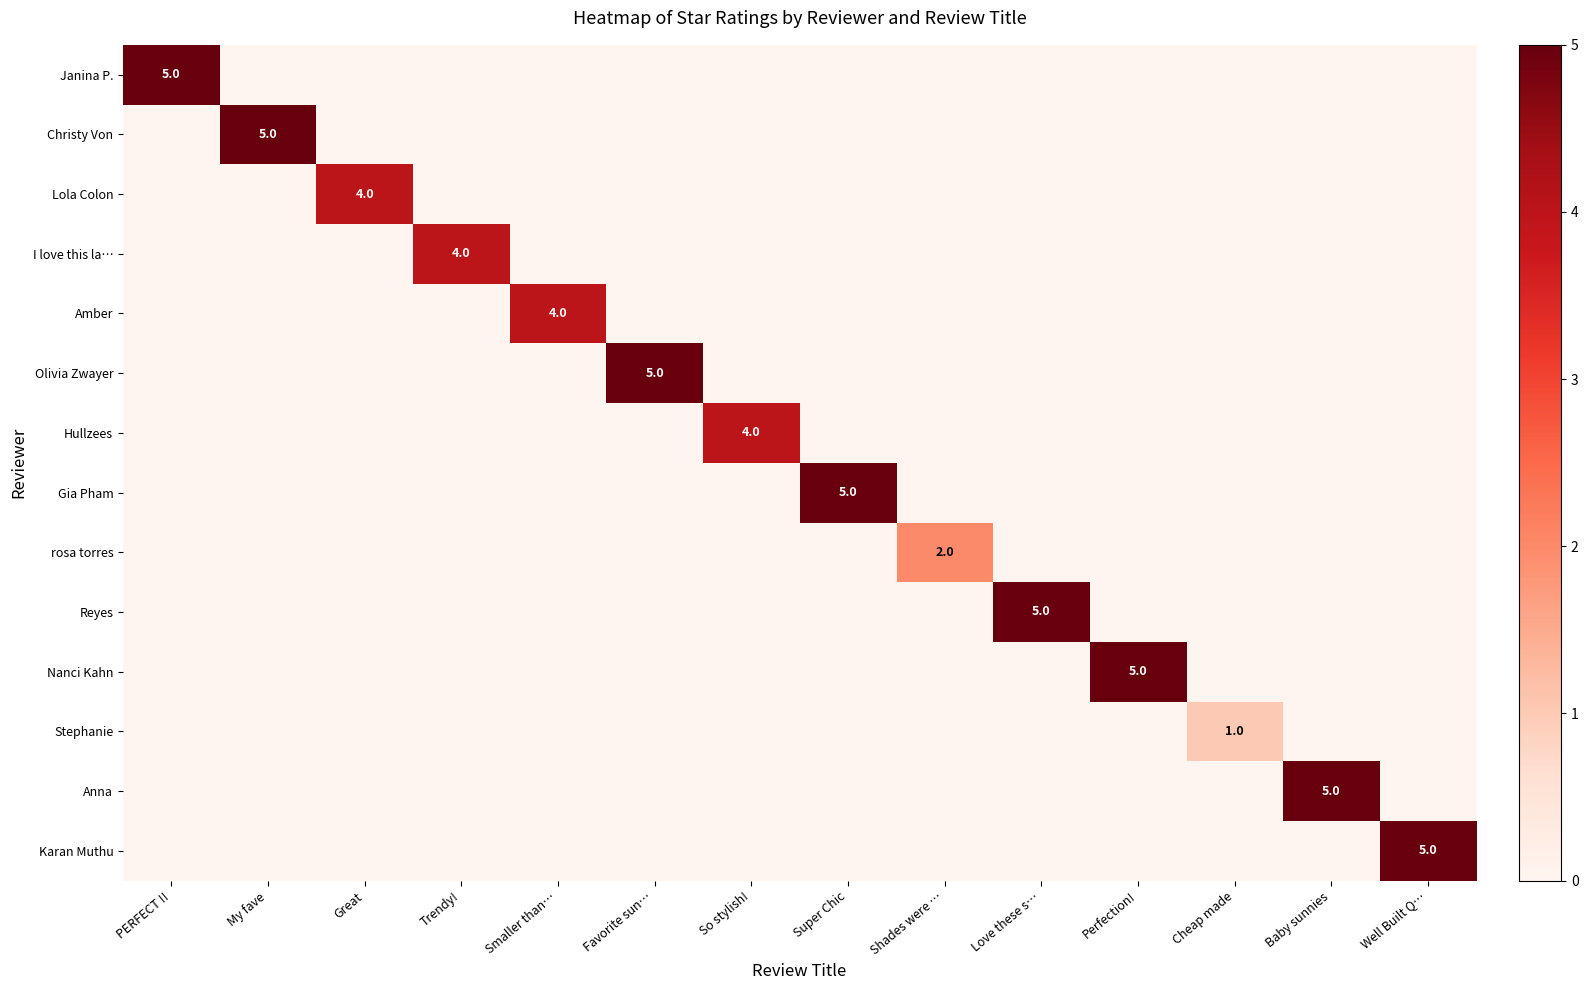

At which category is the sum across all series the highest?

PERFECT !!